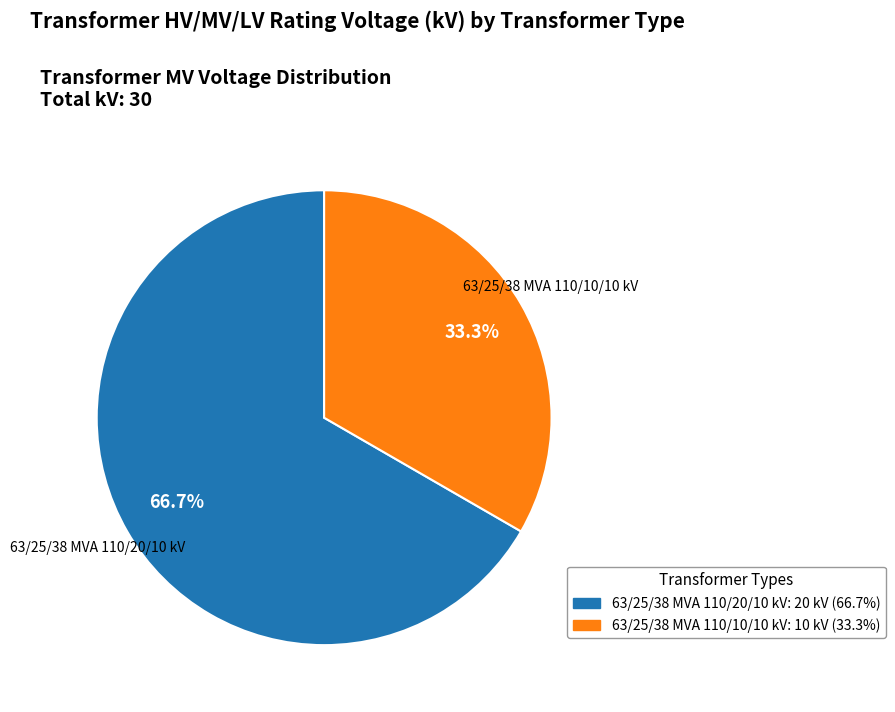

True or false: 63/25/38 MVA 110/10/10 kV accounts for 23% of the total.

False